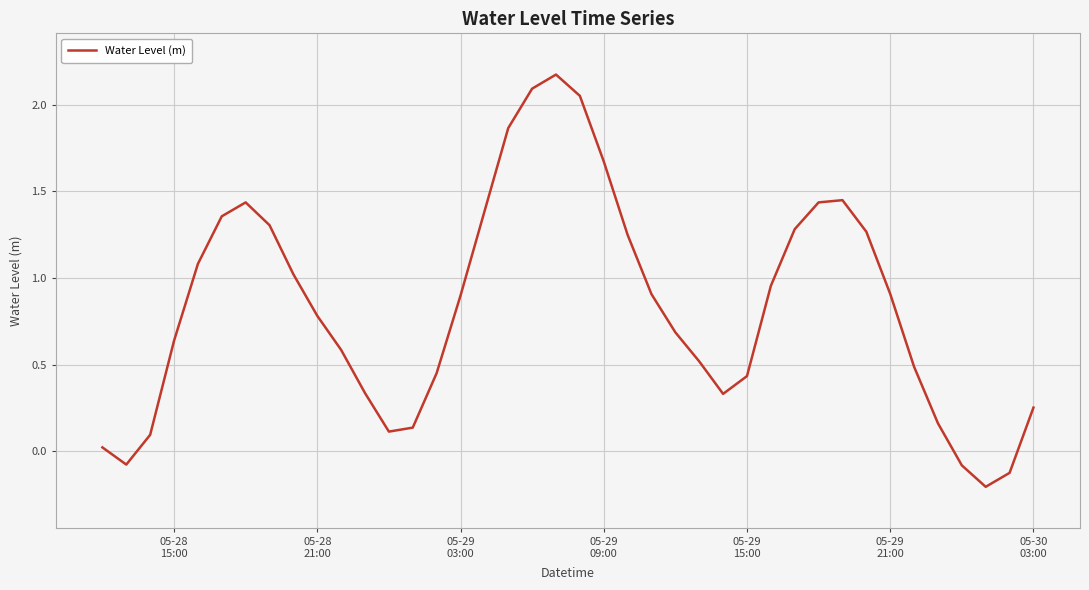

What is the greatest value displayed?

2.2